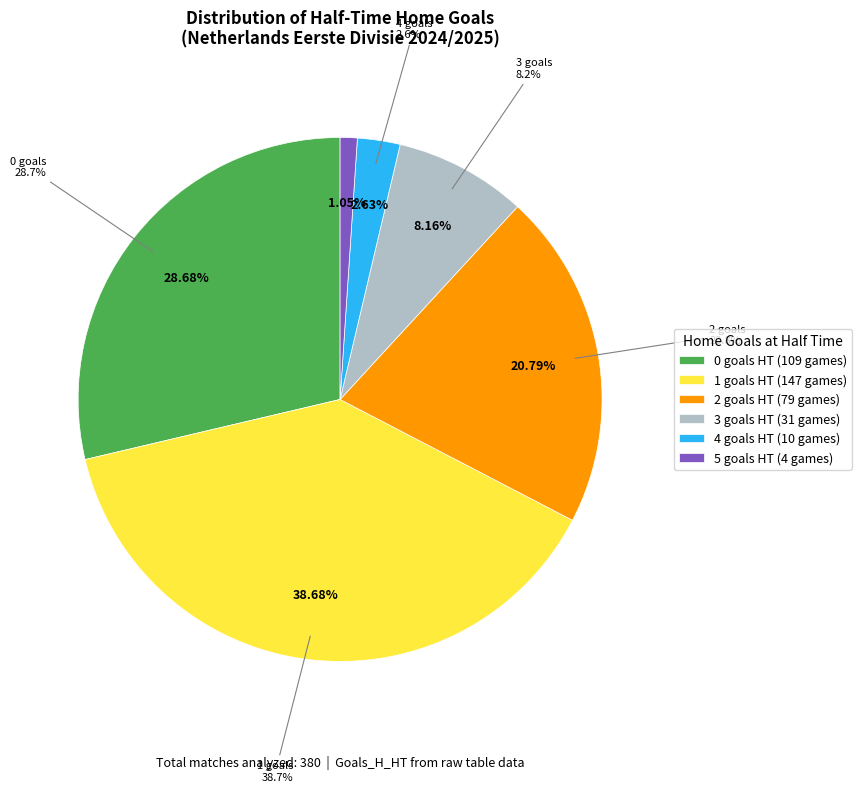

Does 0 represent more than half of the total?

No